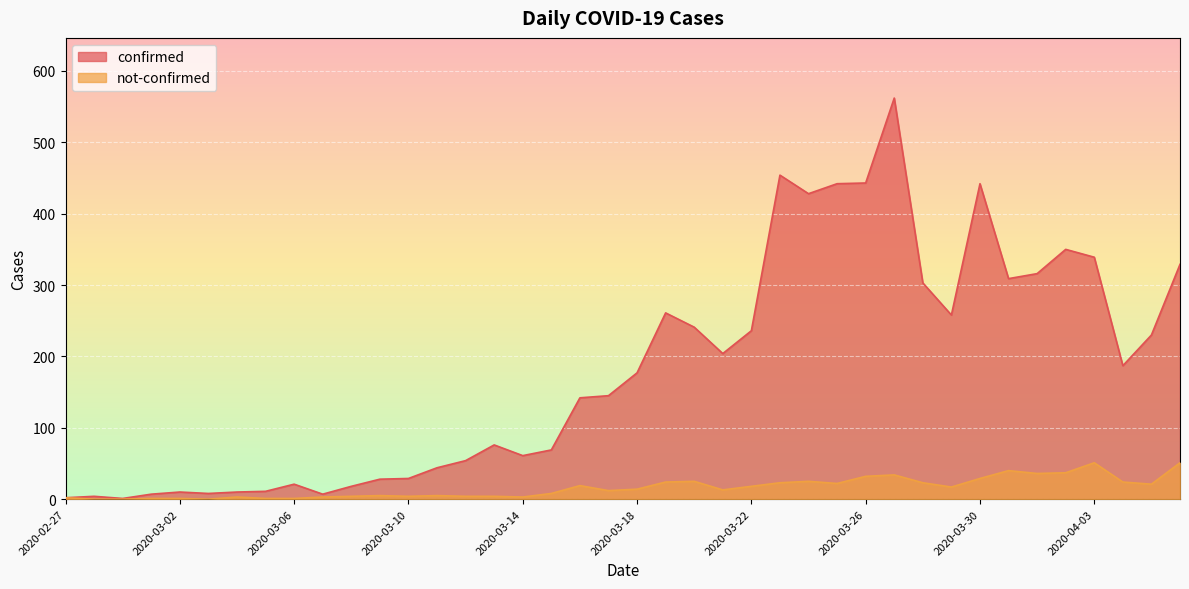

What position from the left is 2020-03-05?

8